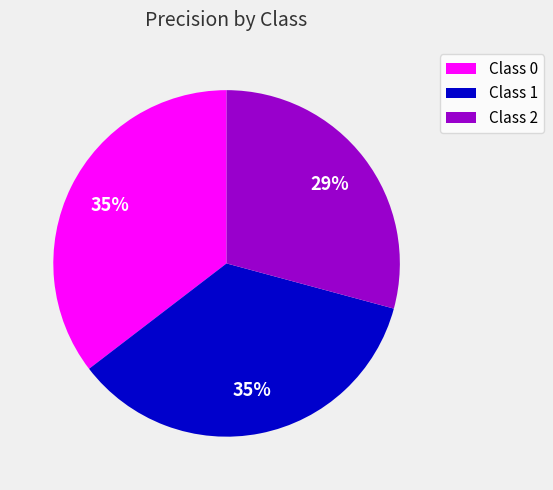

Is there any slice that represents more than half of the pie?

No